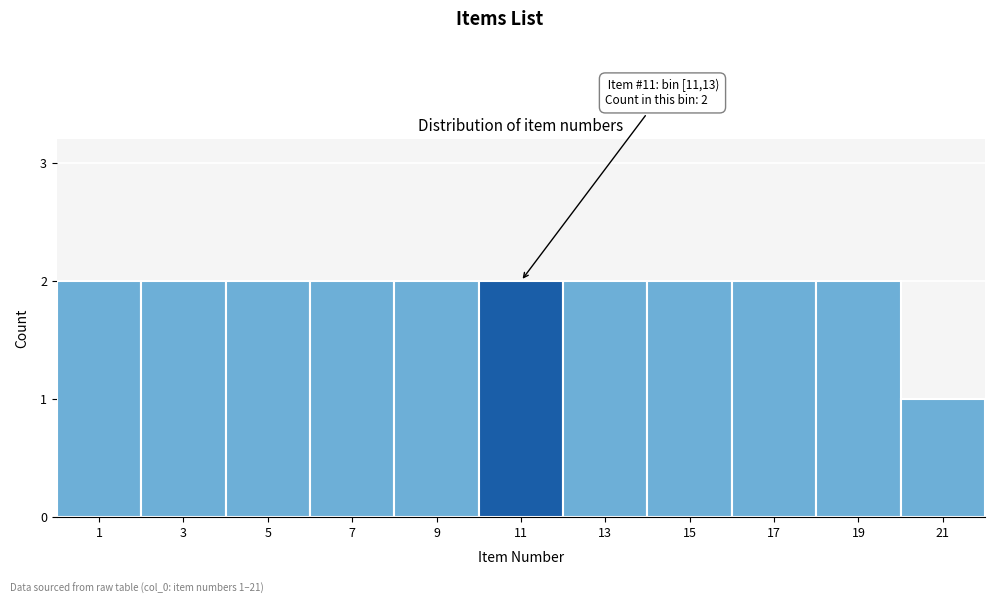

Reading right to left, transcribe all the data shown in this chart.

1	2	2	2	2	2	2	2	2	2	2